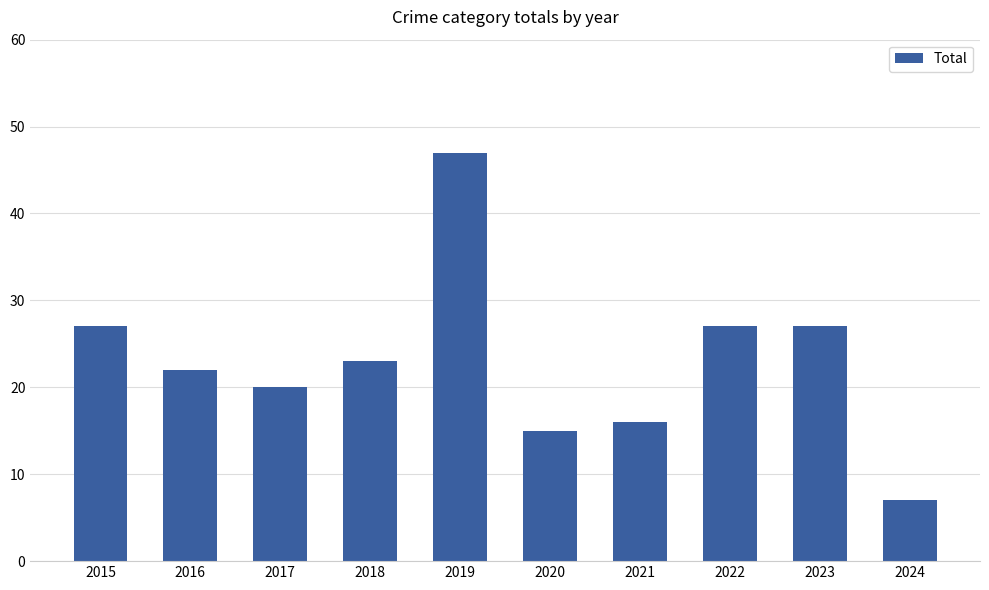

How many bars are there in total?

10